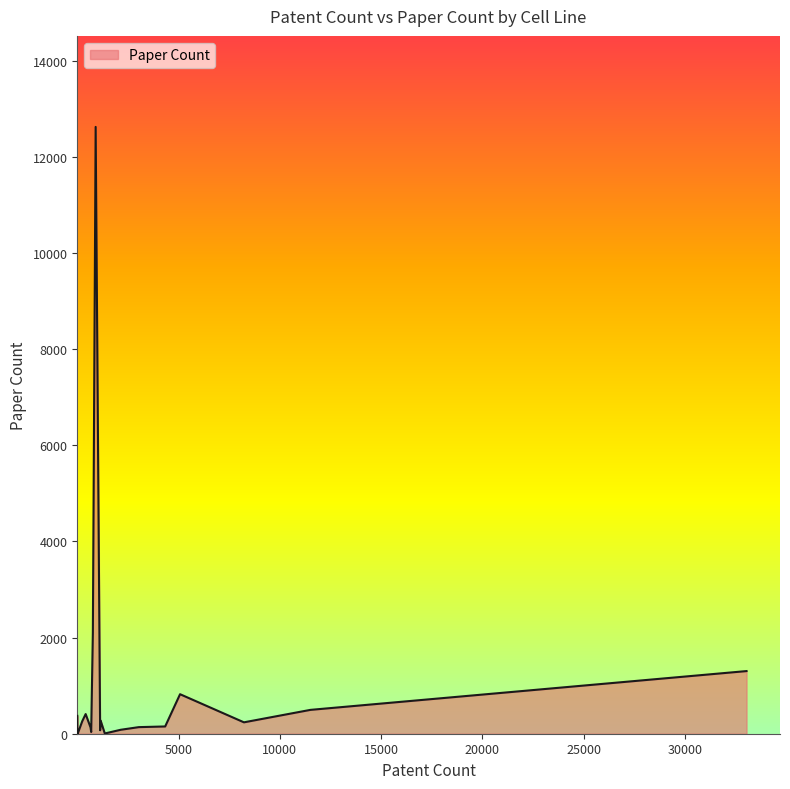

What is the maximum value shown in the chart?

12622